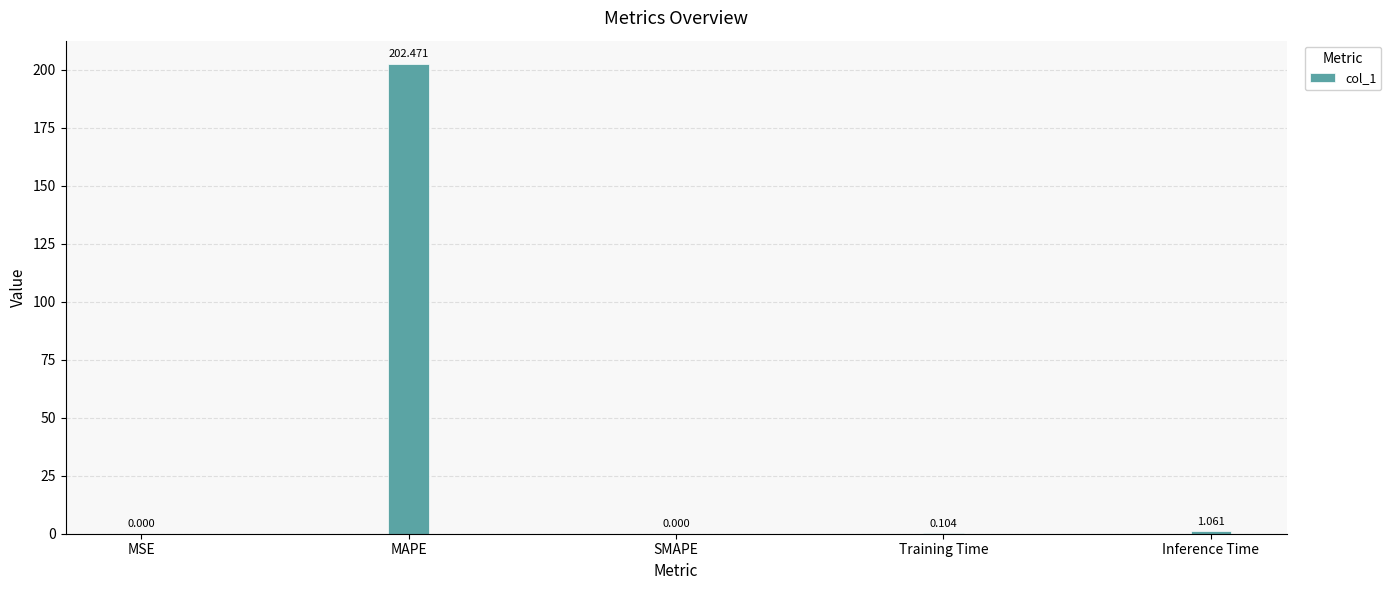

Where is the data nearest to the value 101?

Inference Time